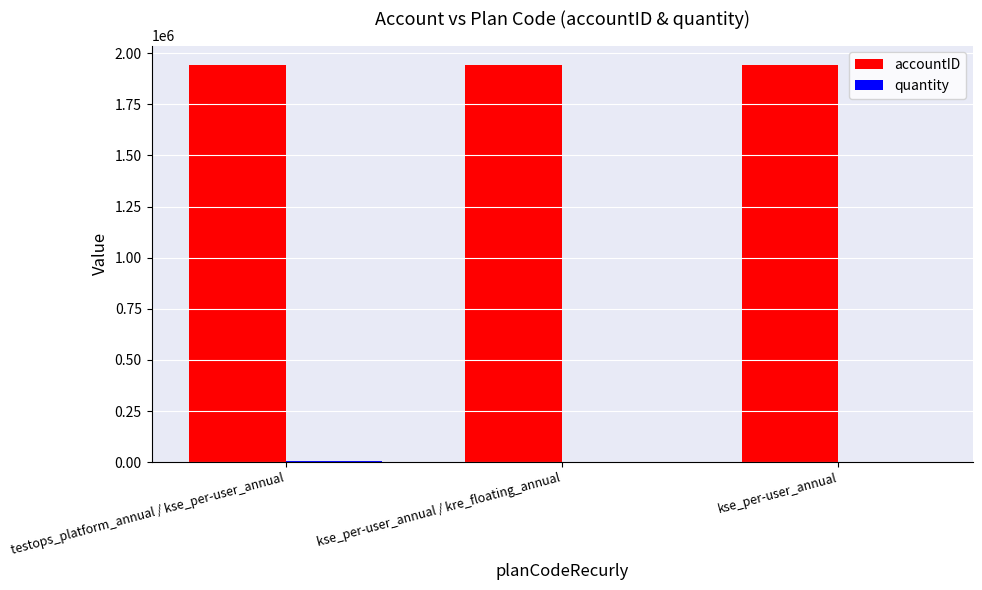

Which series has the largest total across all categories?

accountID